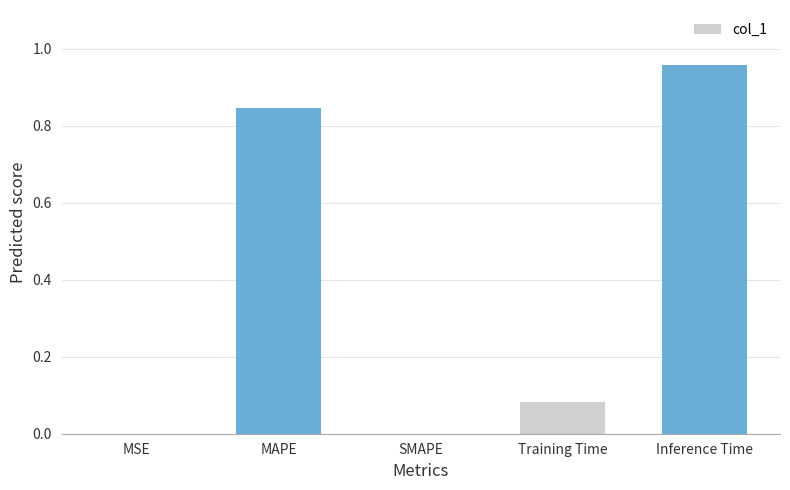

The chart shows a value of 0.0 at SMAPE. True or false?

True